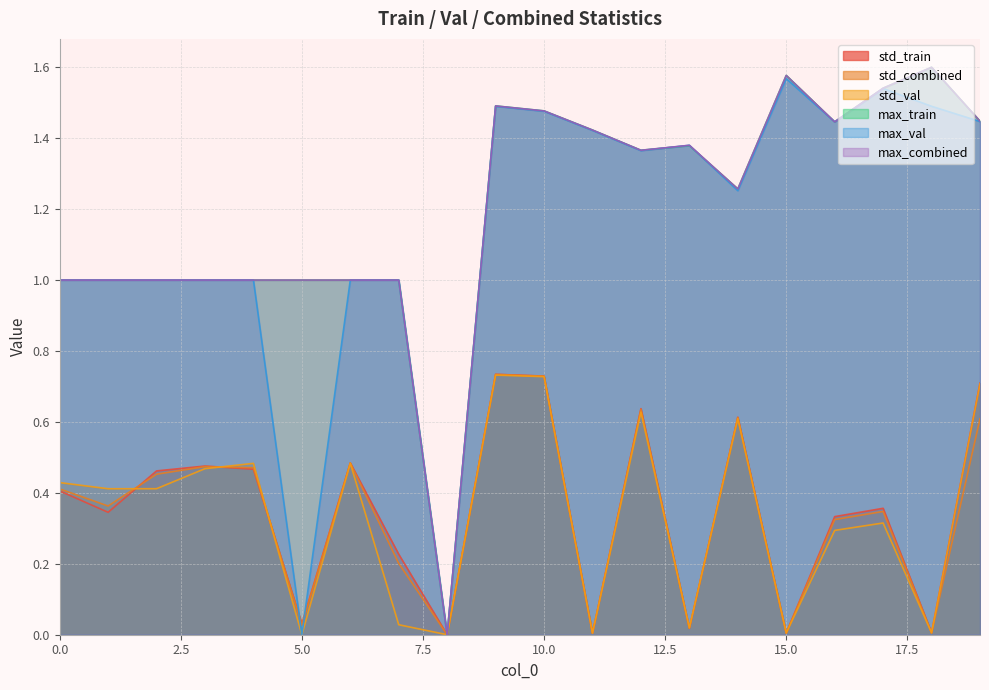

Reading right to left, transcribe all the data shown in this chart.

std_train: 19=0.7	18=0.0	17=0.4	16=0.3	15=0.0	14=0.6	13=0.0	12=0.6	11=0.0	10=0.7	9=0.7	8=0.0	7=0.2	6=0.5	5=0.0	4=0.5	3=0.5	2=0.5	1=0.3	0=0.4
std_combined: 19=0.6	18=0.0	17=0.3	16=0.3	15=0.0	14=0.6	13=0.0	12=0.6	11=0.0	10=0.7	9=0.7	8=0.0	7=0.2	6=0.5	5=0.0	4=0.5	3=0.5	2=0.5	1=0.4	0=0.4
std_val: 19=0.7	18=0.0	17=0.3	16=0.3	15=0.0	14=0.6	13=0.0	12=0.6	11=0.0	10=0.7	9=0.7	8=0.0	7=0.0	6=0.5	5=0.0	4=0.5	3=0.5	2=0.4	1=0.4	0=0.4
max_train: 19=1.4	18=1.6	17=1.5	16=1.4	15=1.6	14=1.3	13=1.4	12=1.4	11=1.4	10=1.5	9=1.5	8=0.0	7=1.0	6=1.0	5=1.0	4=1.0	3=1.0	2=1.0	1=1.0	0=1.0
max_val: 19=1.4	18=1.5	17=1.5	16=1.4	15=1.6	14=1.3	13=1.4	12=1.4	11=1.4	10=1.5	9=1.5	8=0.0	7=1.0	6=1.0	5=0.0	4=1.0	3=1.0	2=1.0	1=1.0	0=1.0
max_combined: 19=1.4	18=1.6	17=1.5	16=1.4	15=1.6	14=1.3	13=1.4	12=1.4	11=1.4	10=1.5	9=1.5	8=0.0	7=1.0	6=1.0	5=1.0	4=1.0	3=1.0	2=1.0	1=1.0	0=1.0